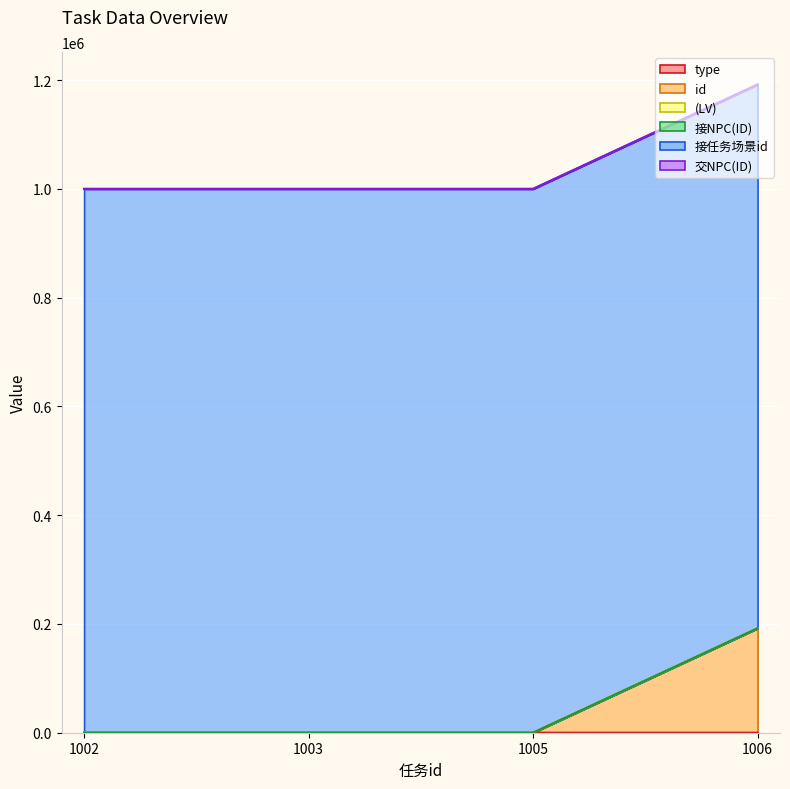

How many intersections are there between id and 交NPC(ID)?

1